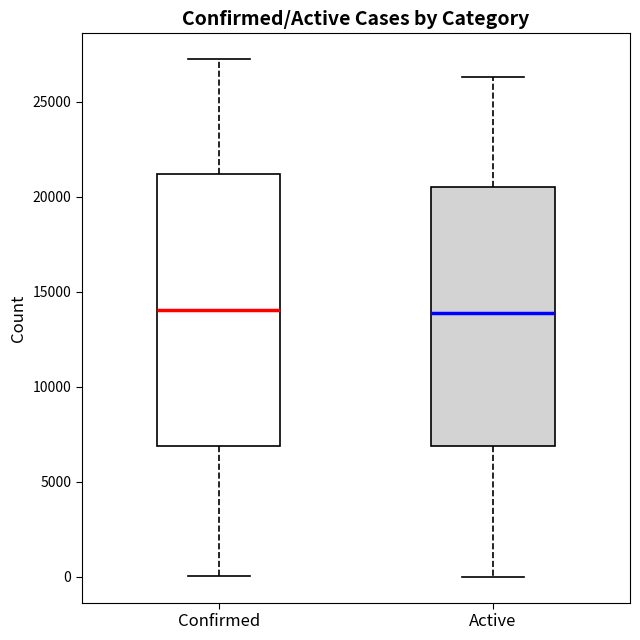

Reading left to right, transcribe this box plot: for each box, give where its median line is, the range the box spans, and where its two whiskers end, as read against the y-axis. The values are not printed on the chart, so give them approximately, as read against the axis.

Confirmed: median 14000, box 7000 to 21000, whiskers 0 to 27000
Active: median 14000, box 7000 to 20500, whiskers 0 to 26500